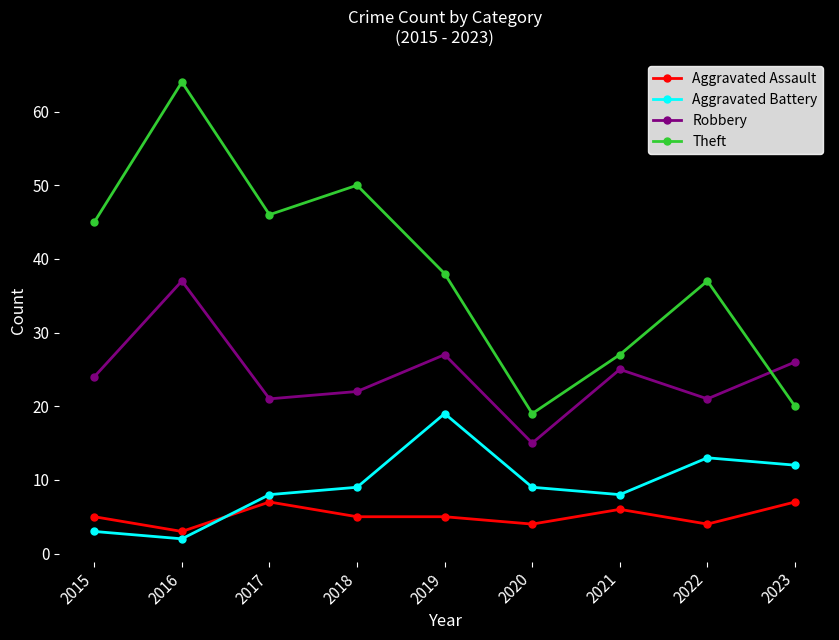

What is the minimum value shown in the chart?

2